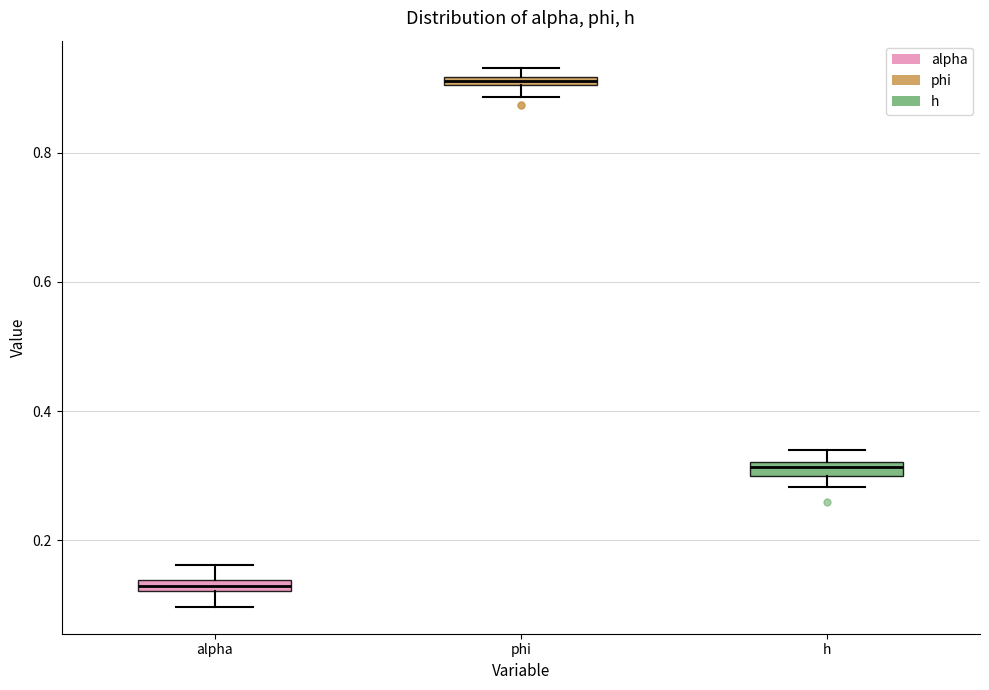

Where is the upper edge of the box for h on the y-axis? The values are not printed on the chart, so give them approximately, as read against the axis.

0.32